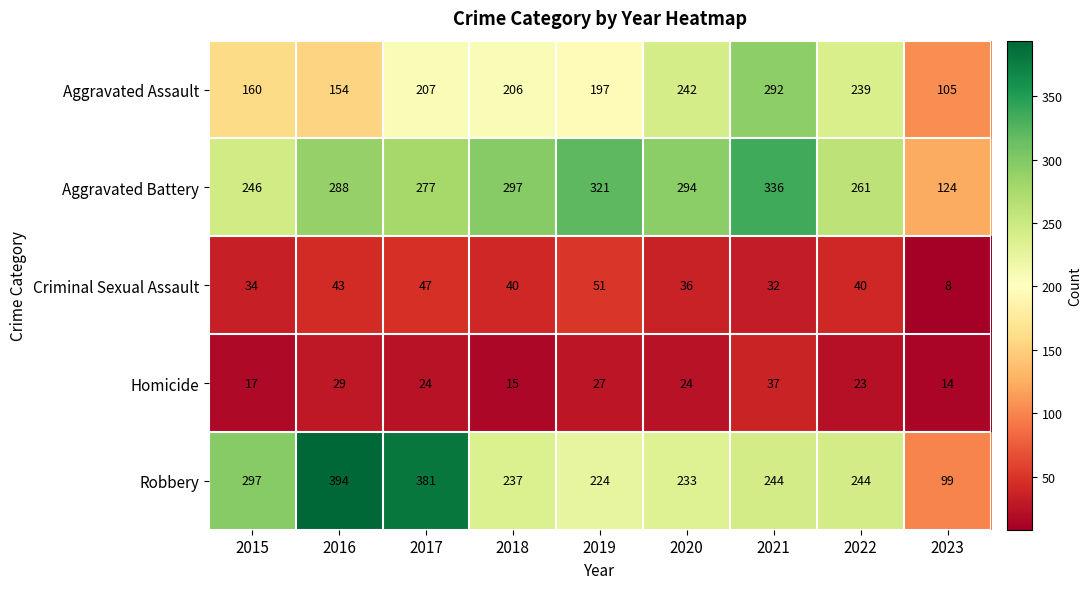

Which category has the highest value in the Robbery series?

2016